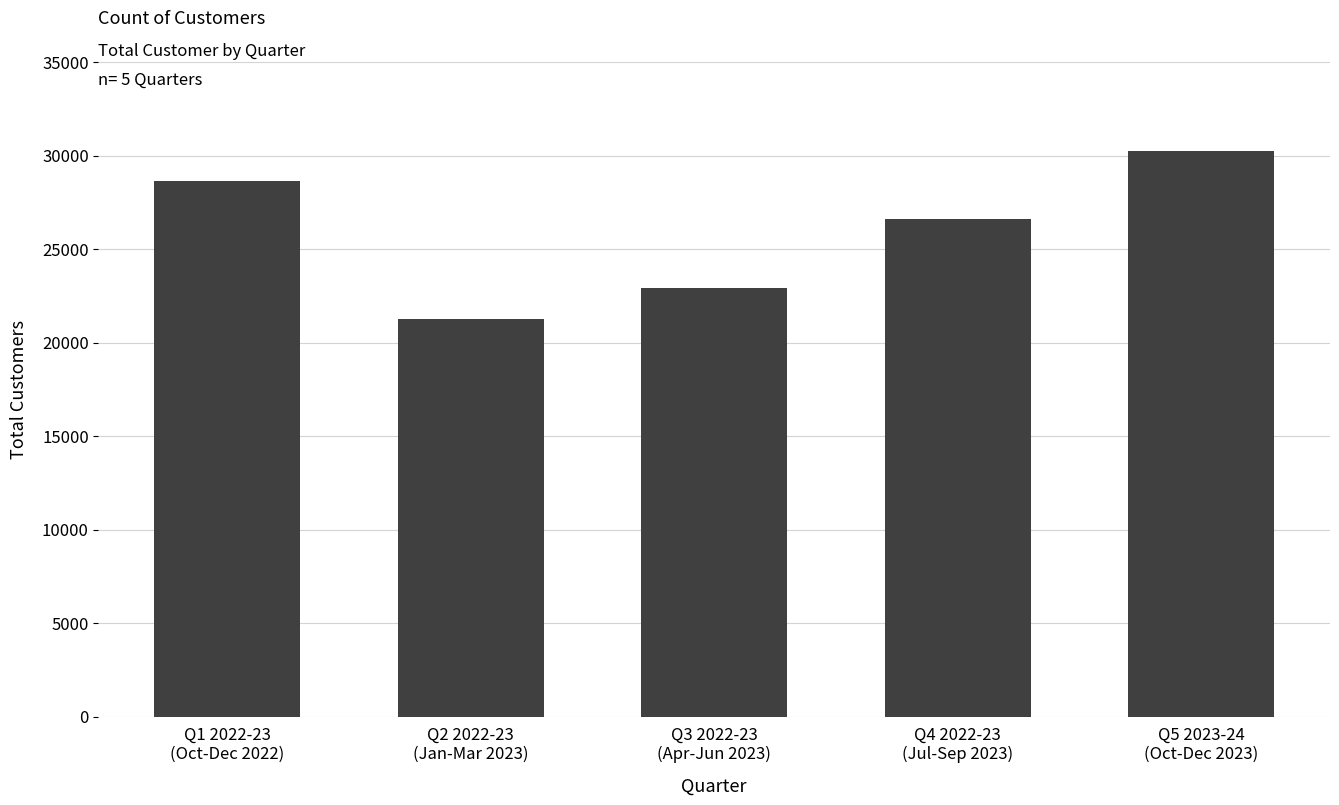

List the labels in order of value, smallest first.

Q2 2022-23
(Jan-Mar 2023), Q3 2022-23
(Apr-Jun 2023), Q4 2022-23
(Jul-Sep 2023), Q1 2022-23
(Oct-Dec 2022), Q5 2023-24
(Oct-Dec 2023)